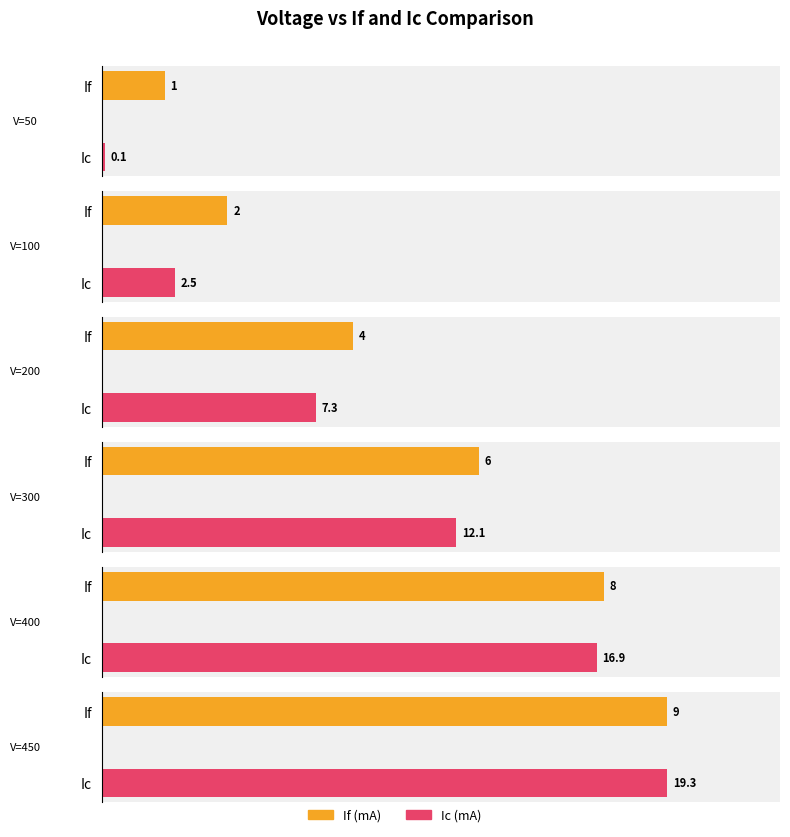

Rank the series by their maximum value, from lowest to highest.

If, Ic